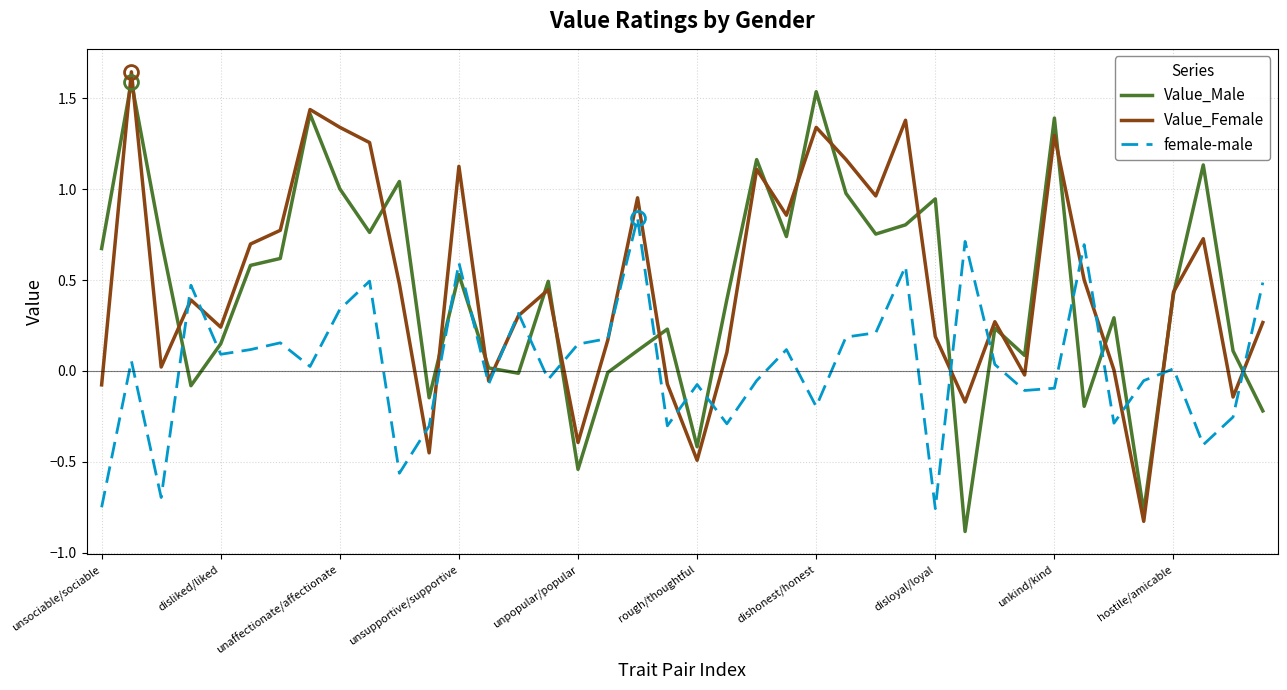

What is the smallest value displayed?

-0.9